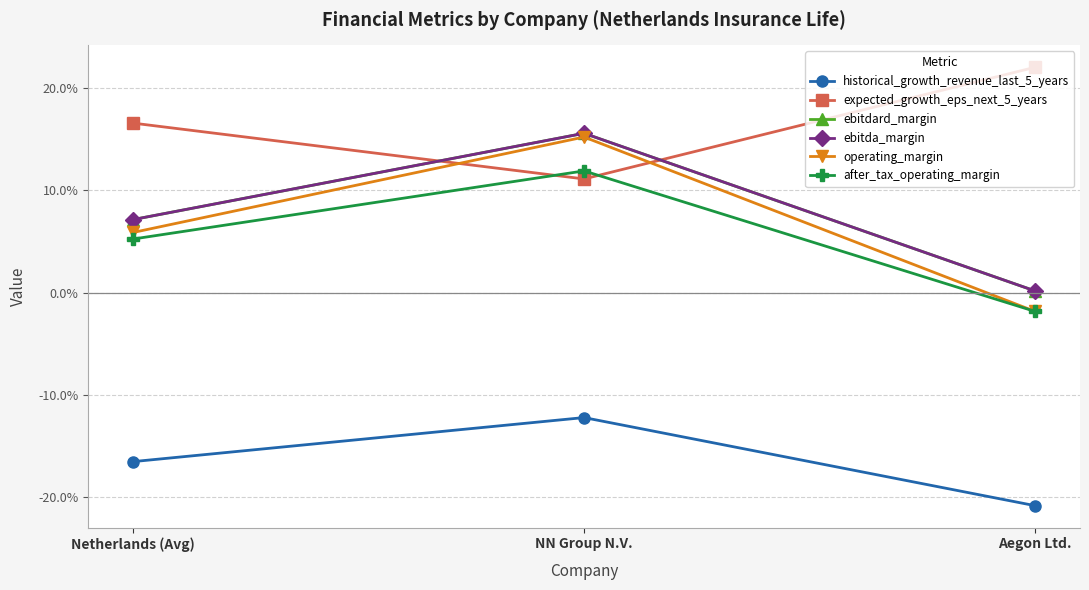

What is the label of the 1st point from the right?

Aegon Ltd.